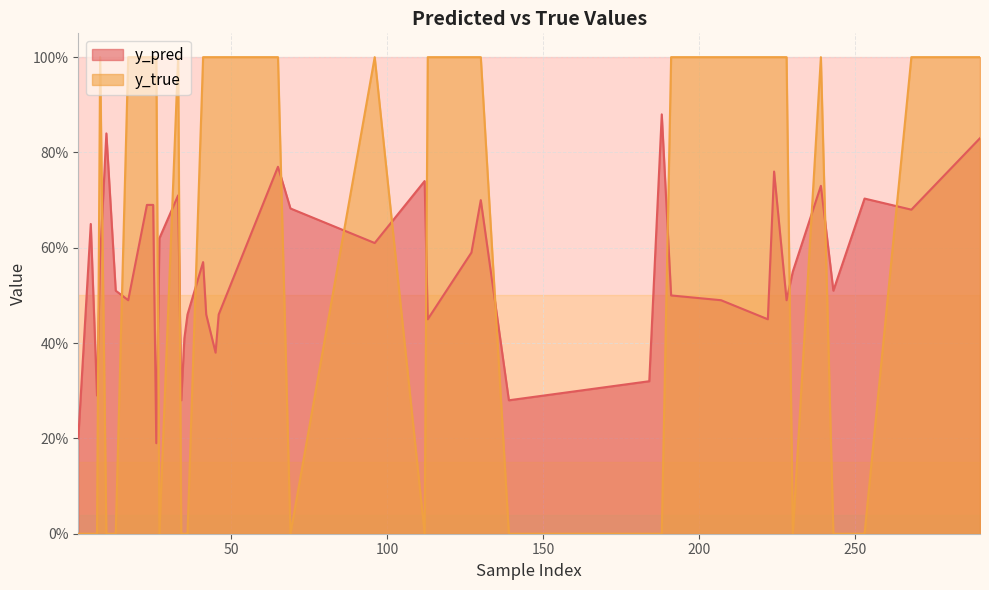

Count the y_pred values in the range 0 to 1.

40